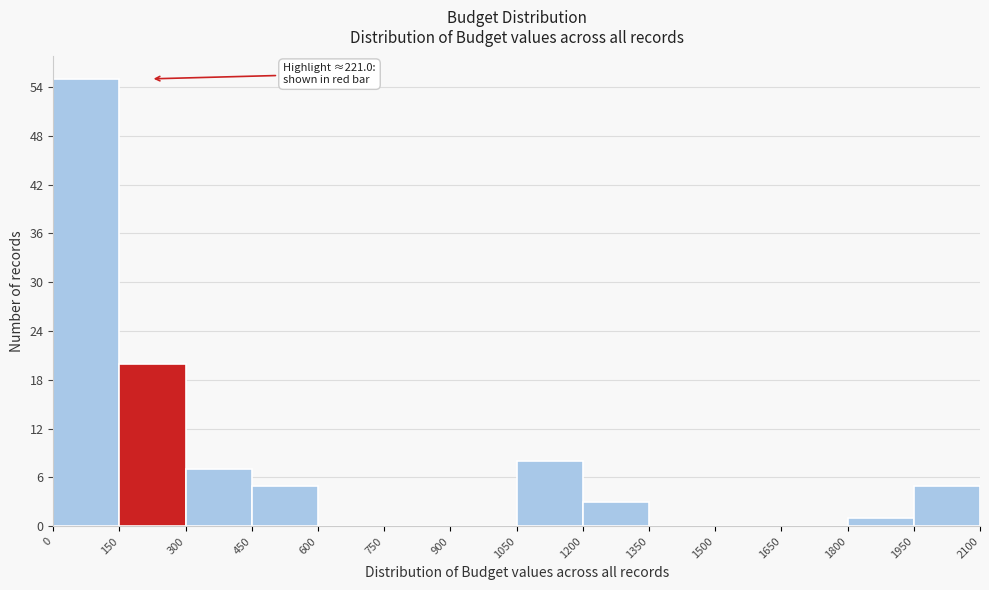

Over which range of the x-axis is the bar tallest?

0 to 150